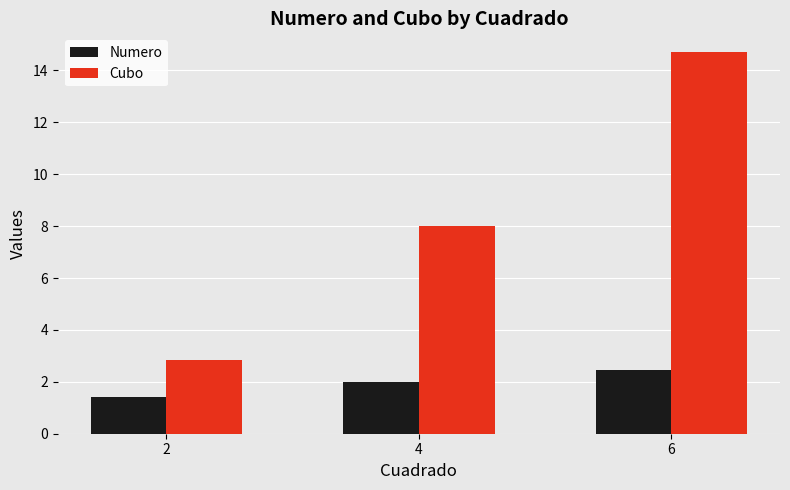

How many series are shown in this chart?

2